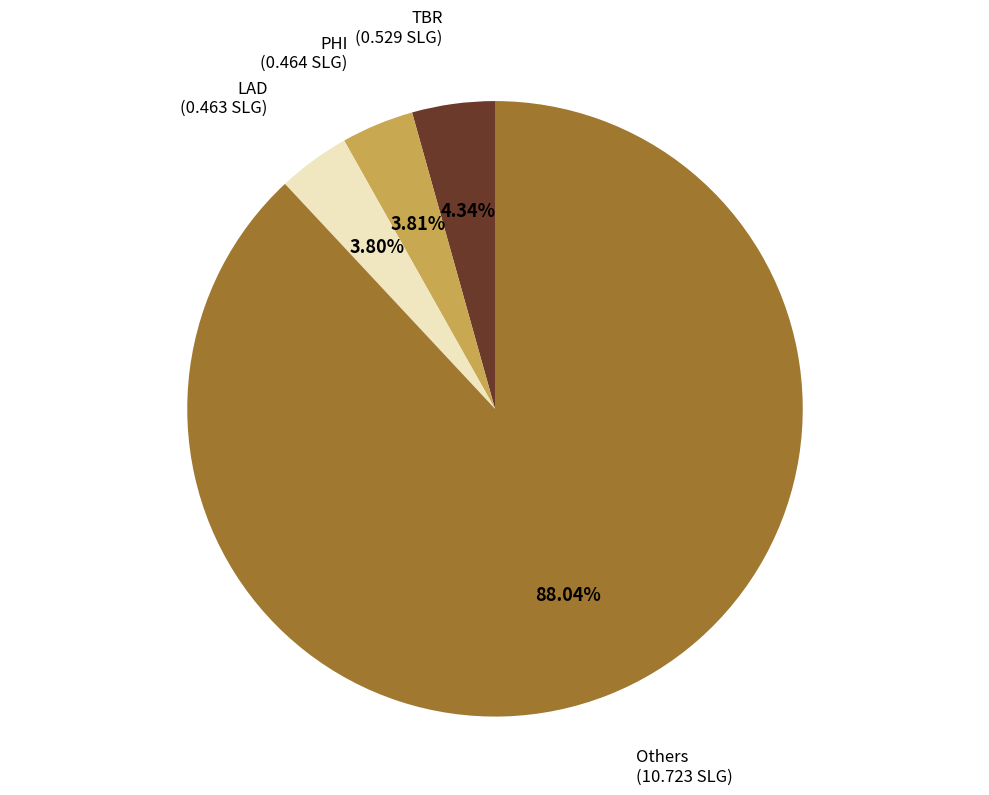

Is there any slice that represents more than half of the pie?

Yes